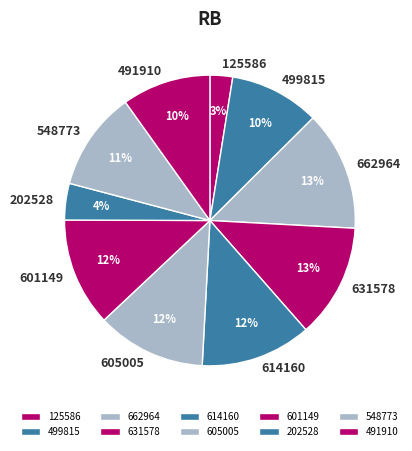

Is there any slice that represents more than half of the pie?

No